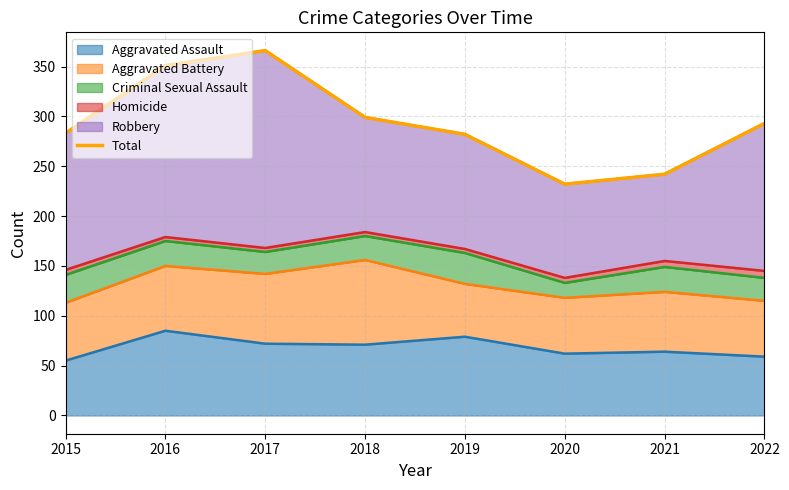

What is the sum of the values at 2020 and 2019?

514